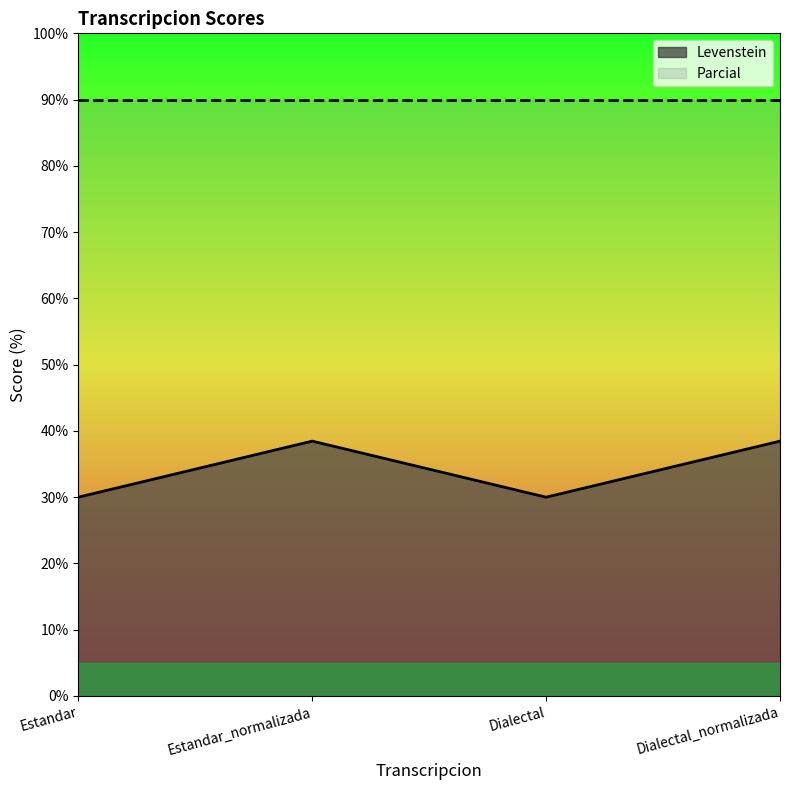

What is the difference between the values at Dialectal_normalizada and Estandar?

8.5